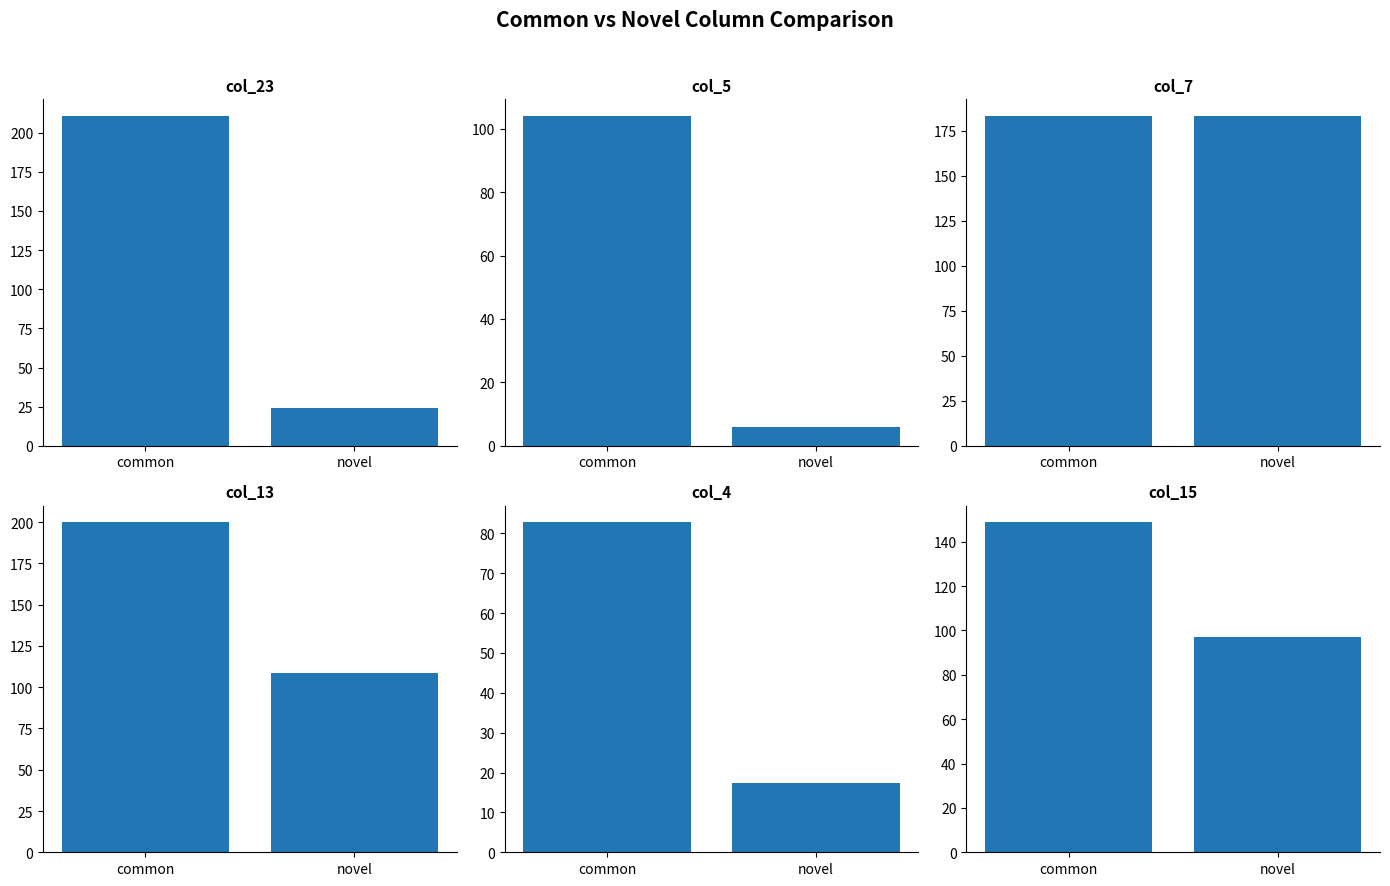

Is it true that col_5 equals 5.9 at novel?

True